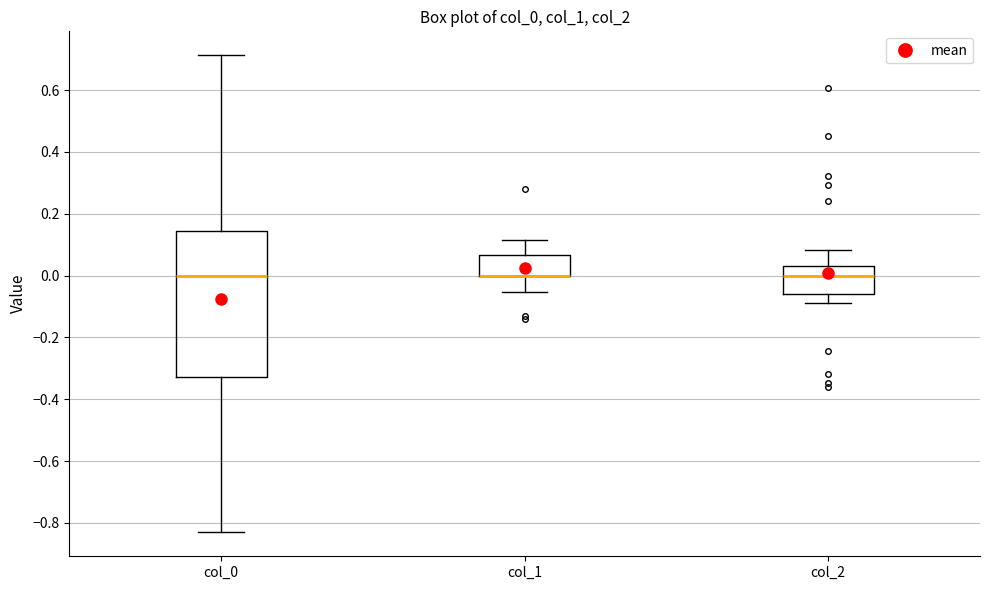

Reading left to right, read every box against the y-axis: the position of its median line, the range the box covers, and the ends of its whiskers. The values are not printed on the chart, so give them approximately, as read against the axis.

col_0: median 0.00, box -0.32 to 0.14, whiskers -0.84 to 0.72
col_1: median 0.00 (drawn on the box's lower edge), box 0.00 to 0.06, whiskers -0.06 to 0.12
col_2: median 0.00, box -0.06 to 0.04, whiskers -0.08 to 0.08